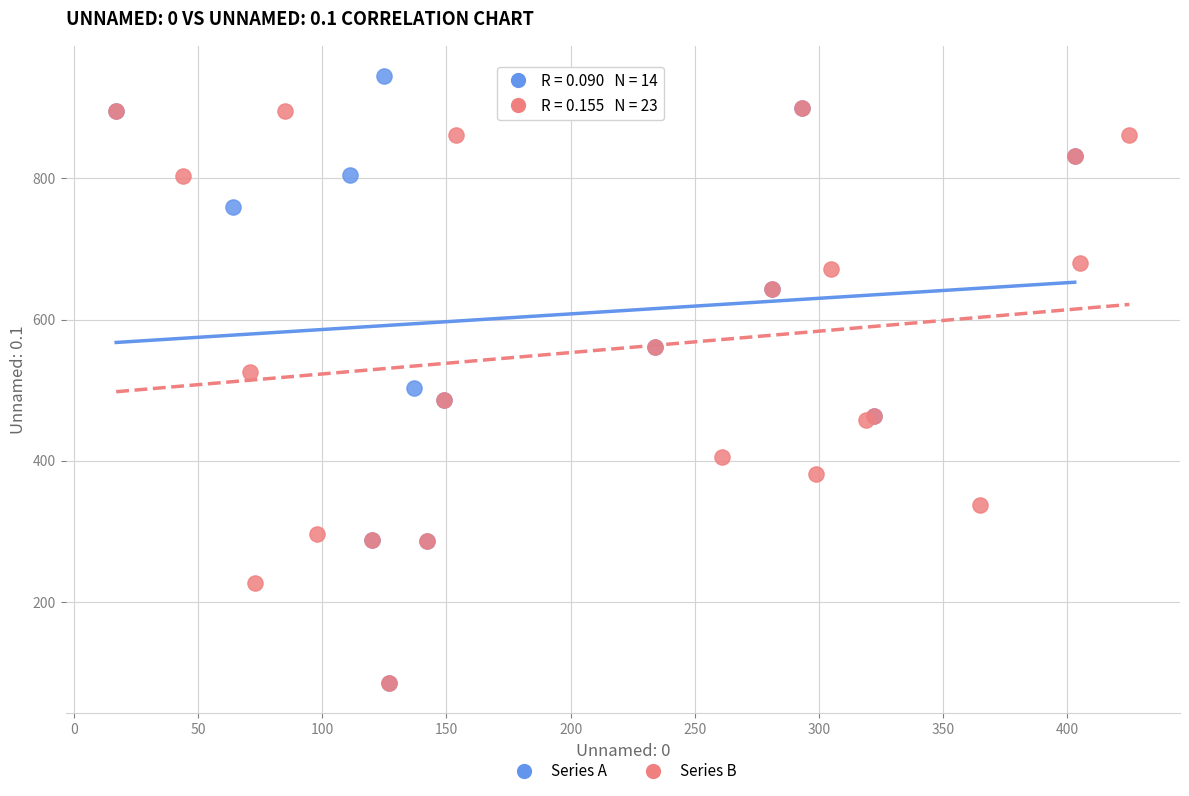

Which series has the largest Y range (max minus min)?

Series A